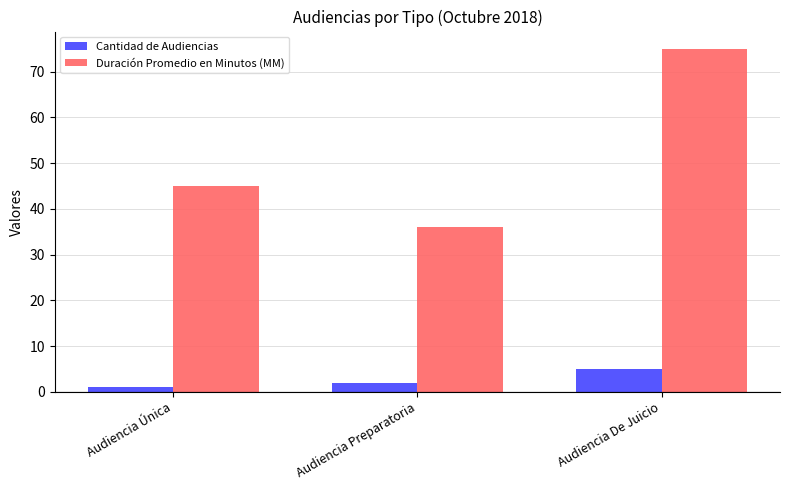

What is the difference between the highest and lowest values at Audiencia De Juicio?

70